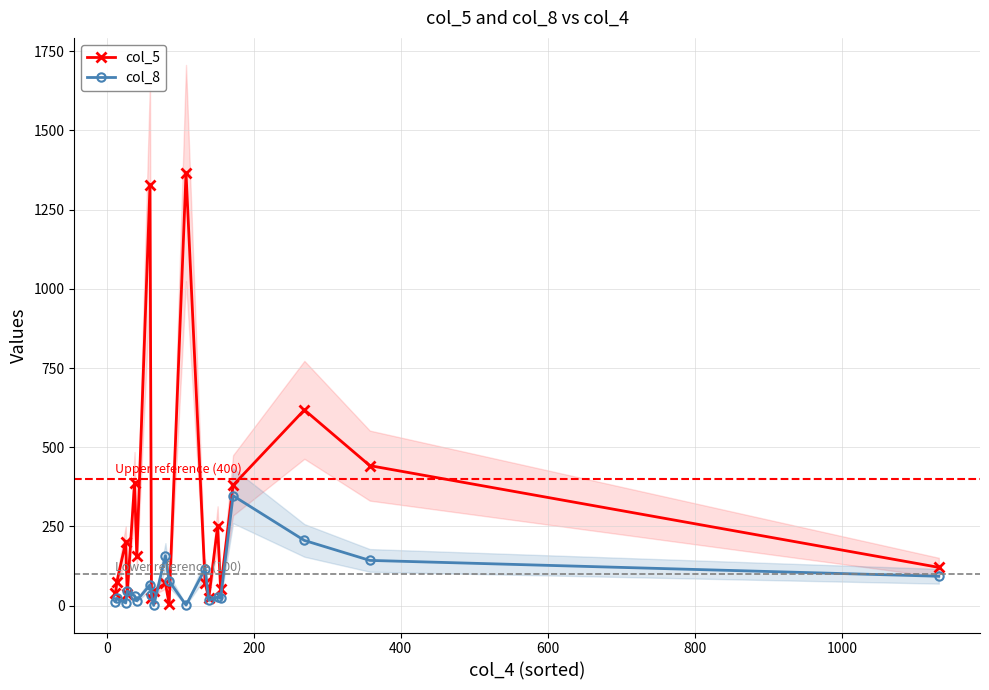

What are all the series names shown in the legend?

col_5, col_8